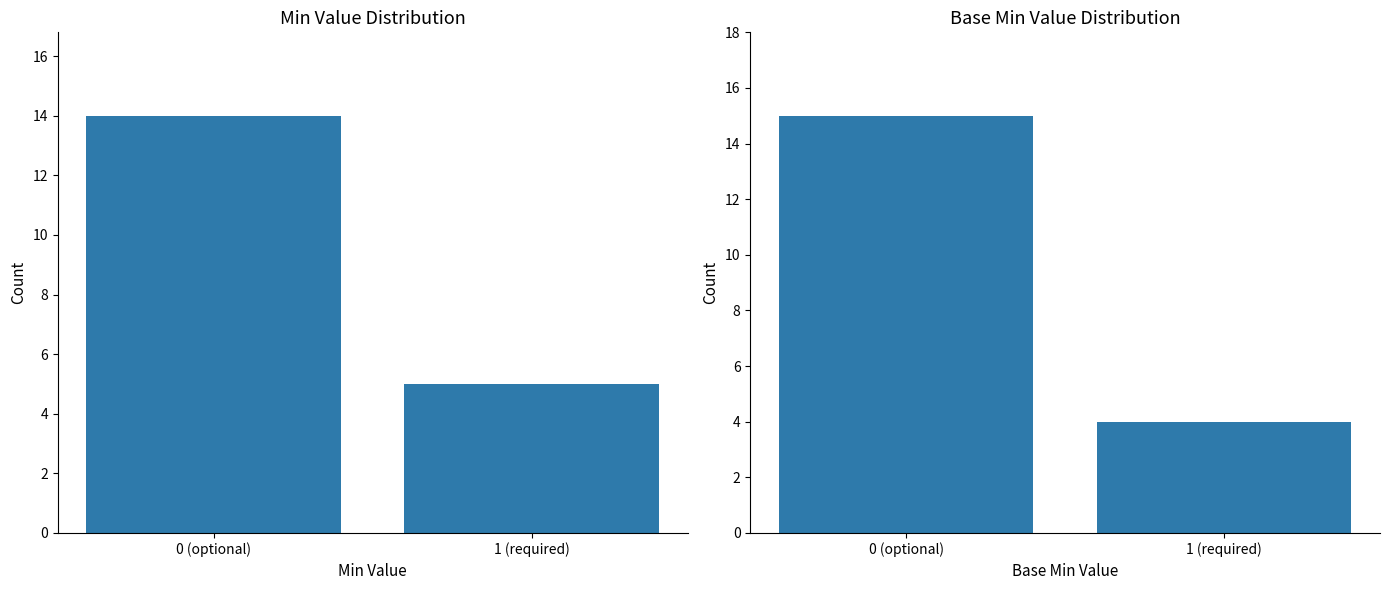

How many bars are there in each group?

2